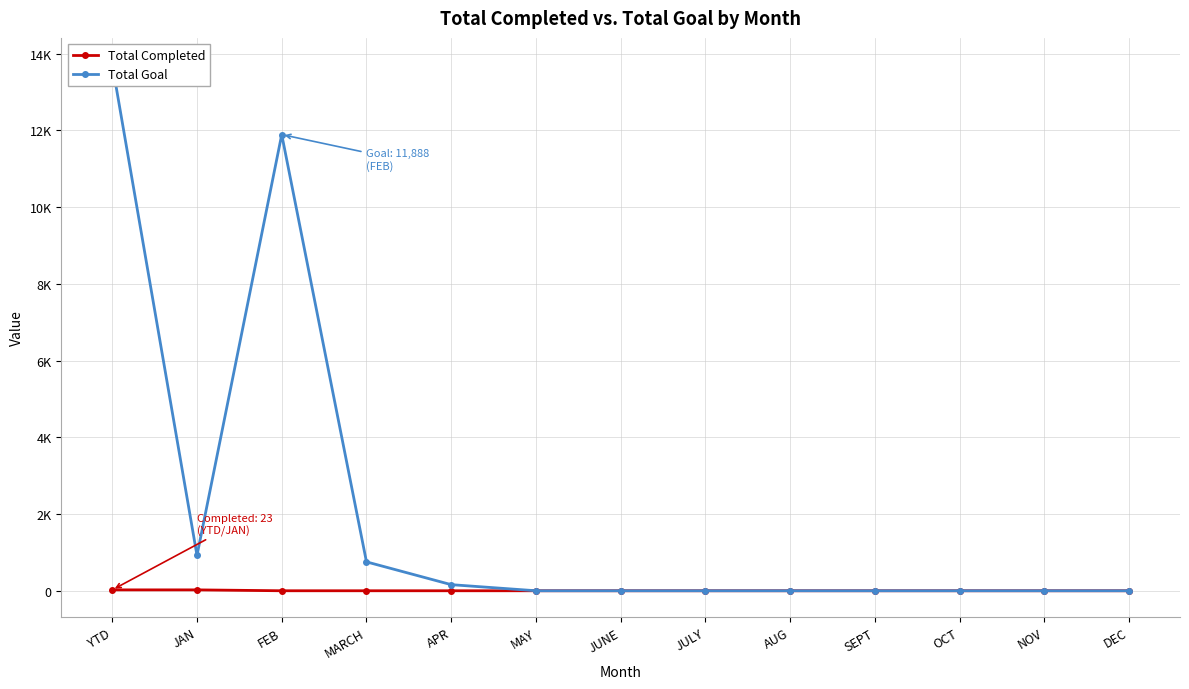

How many lines are shown in the chart?

2